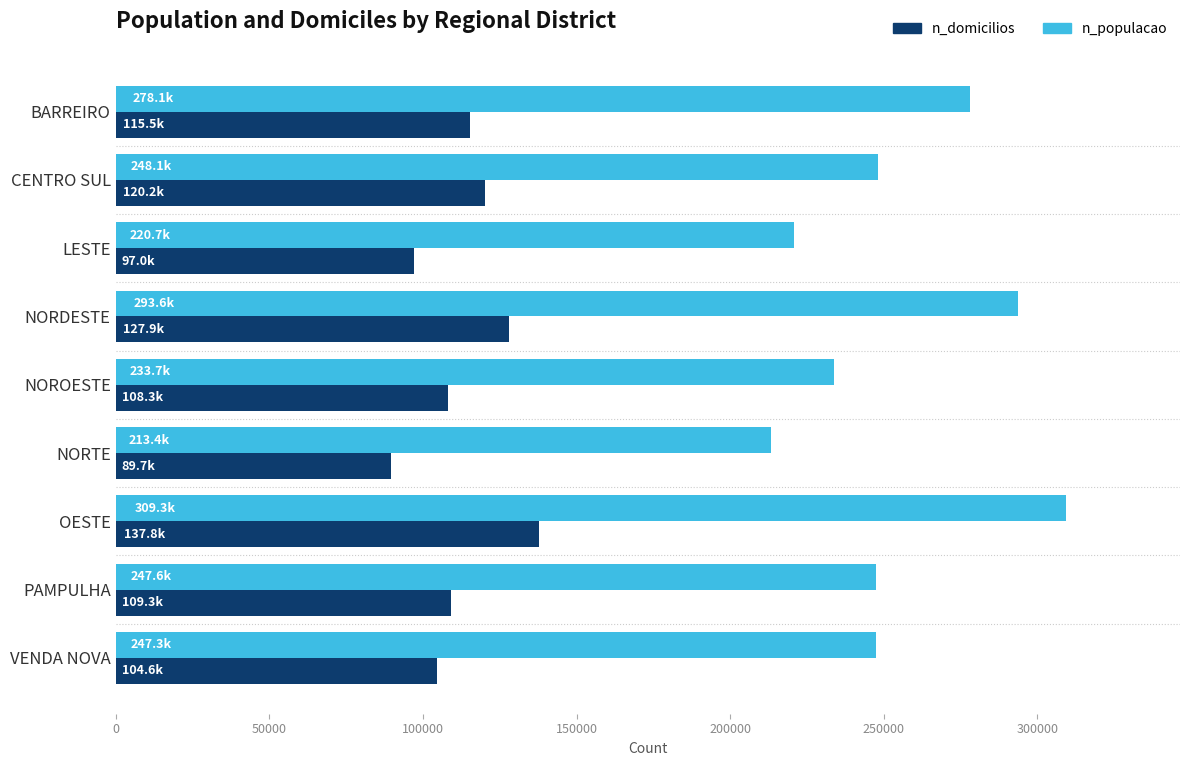

What is the lowest value of the n_domicilios series?

89694